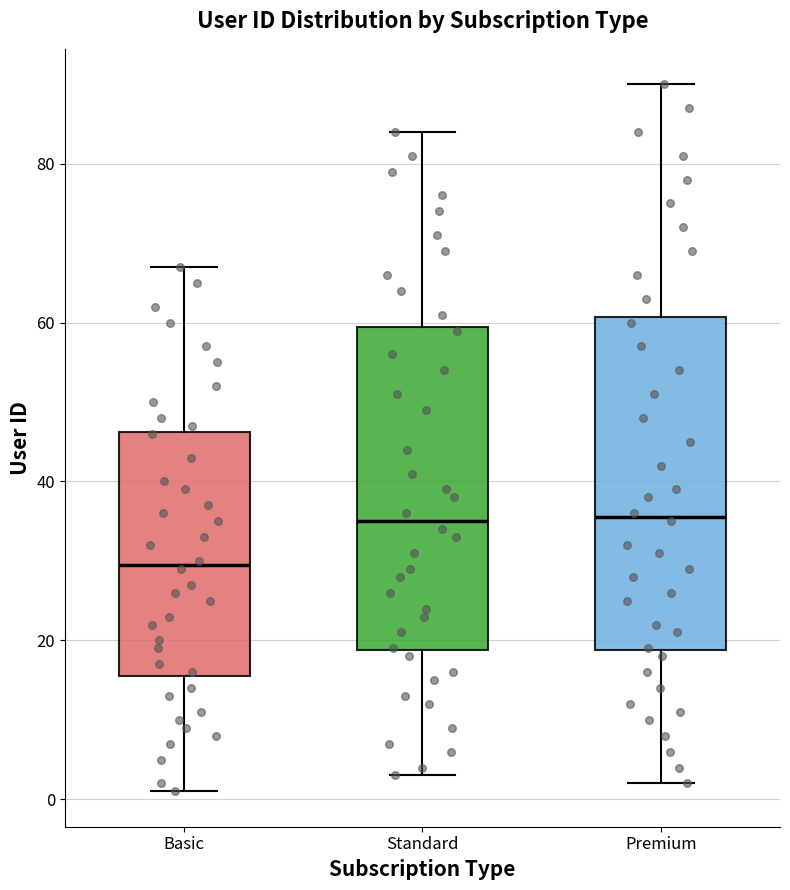

Where does the median line of the box for Basic sit on the y-axis? The values are not printed on the chart, so give them approximately, as read against the axis.

30